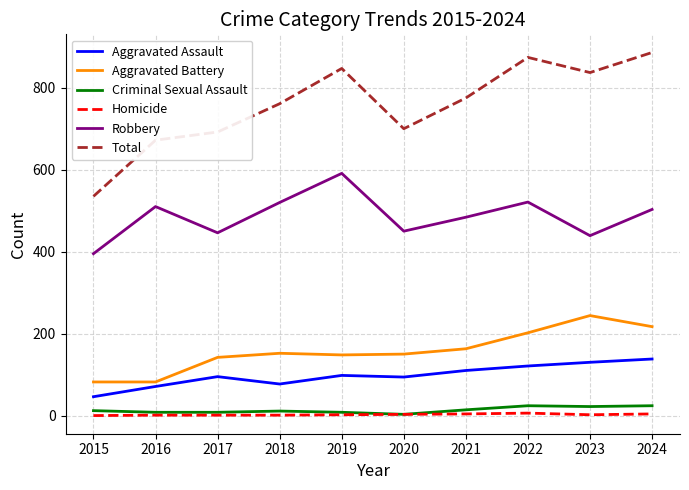

True or false: Aggravated Assault has a value of 110 at 2021.

True